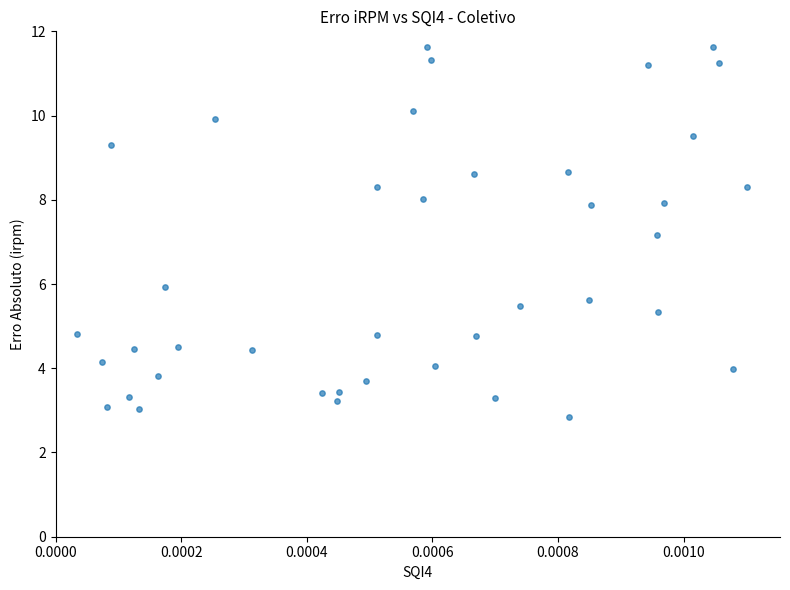

What is the range of Y values (max minus min)?

8.8